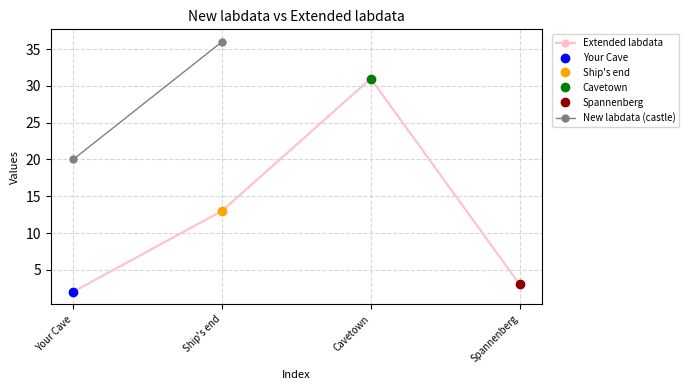

List the labels in order of value, largest first.

Cavetown, Ship's end, Spannenberg, Your Cave